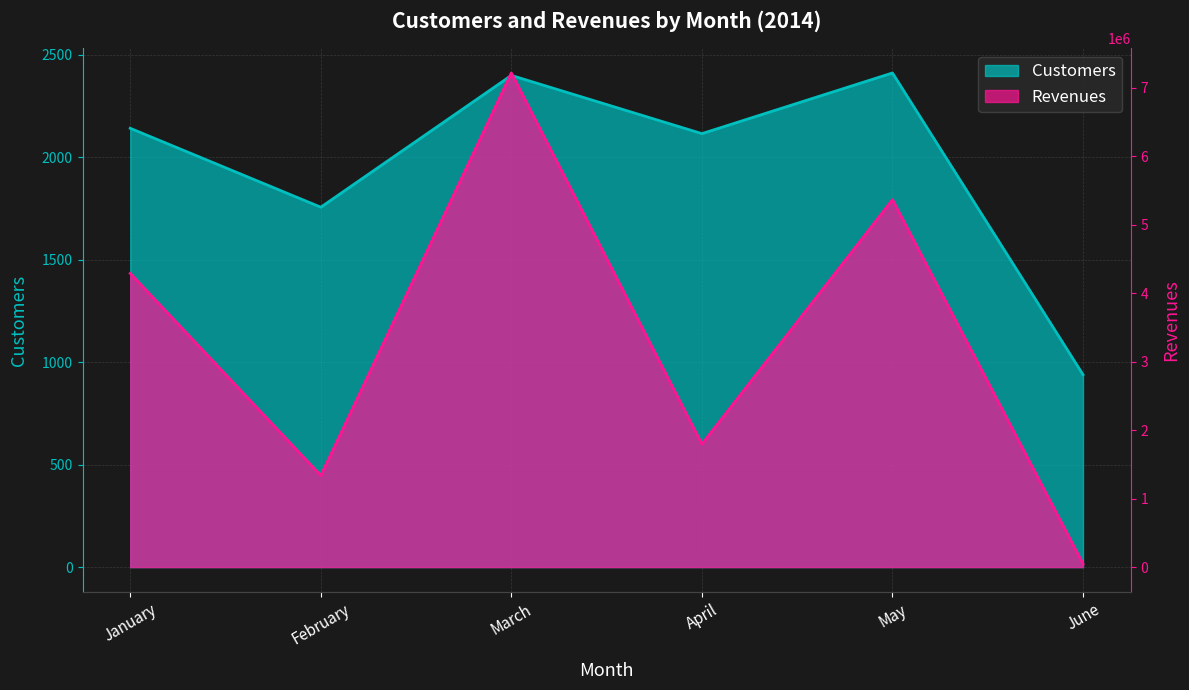

What is the value of the Revenues point at the 5th from the left?

5366675.0